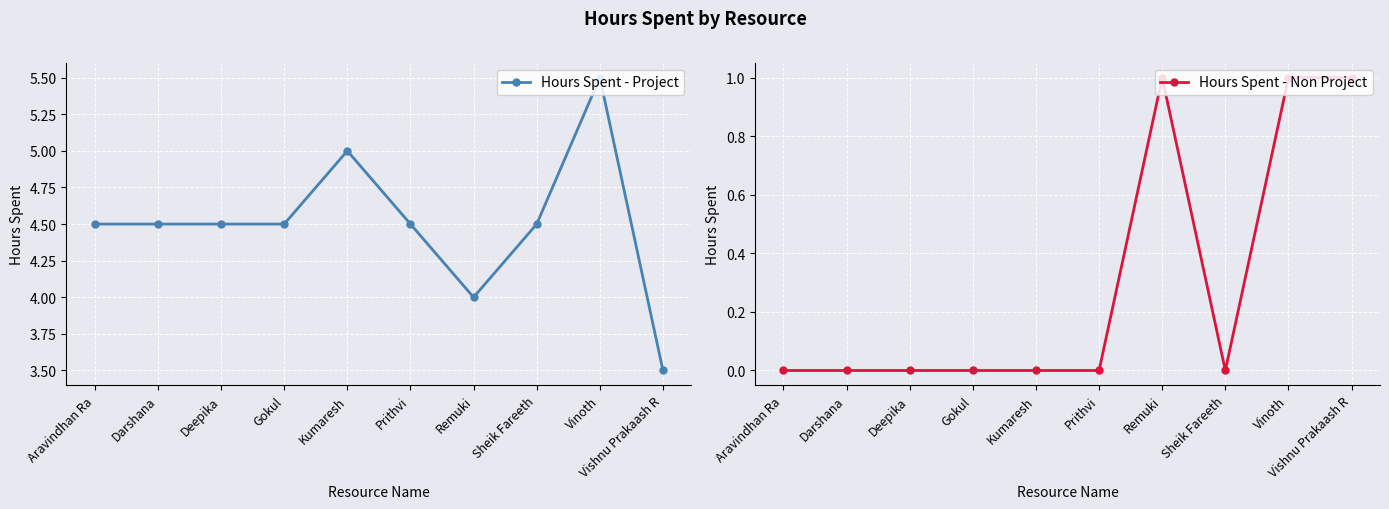

Rank the series by their maximum value, from highest to lowest.

Hours Spent - Project, Hours Spent - Non Project